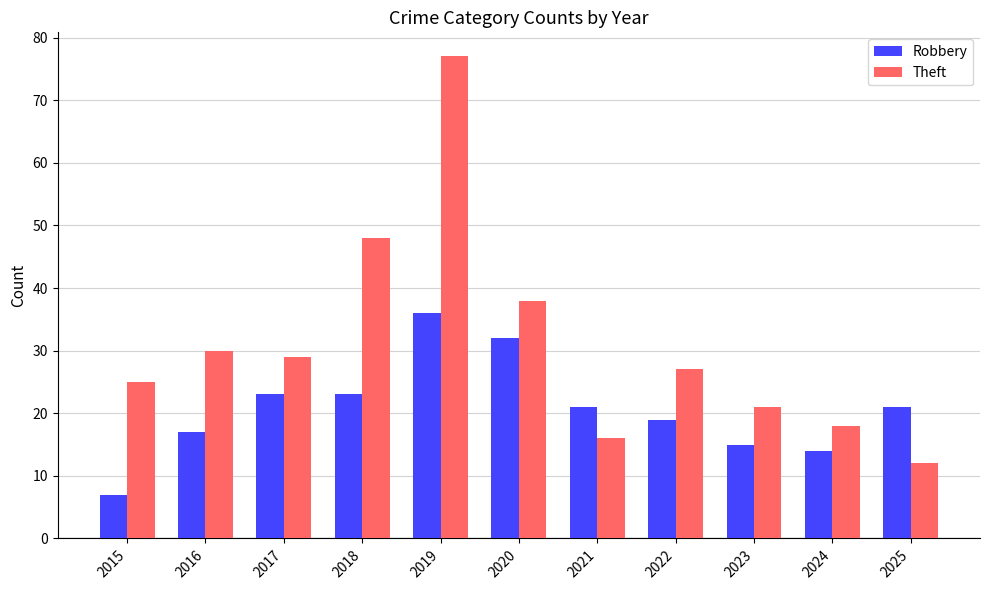

How many data points in Robbery are less than 21?

5